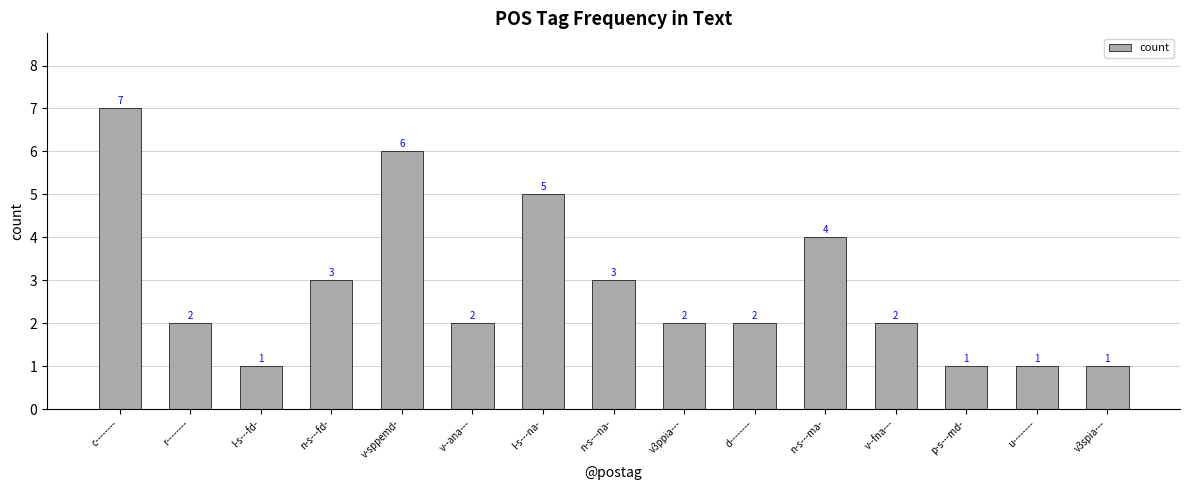

What is the average value?

3